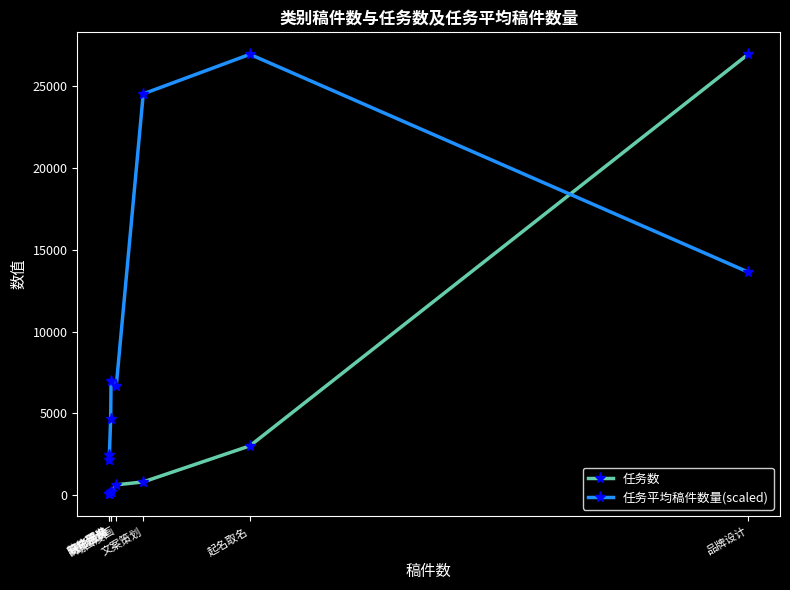

How many lines are shown in the chart?

2